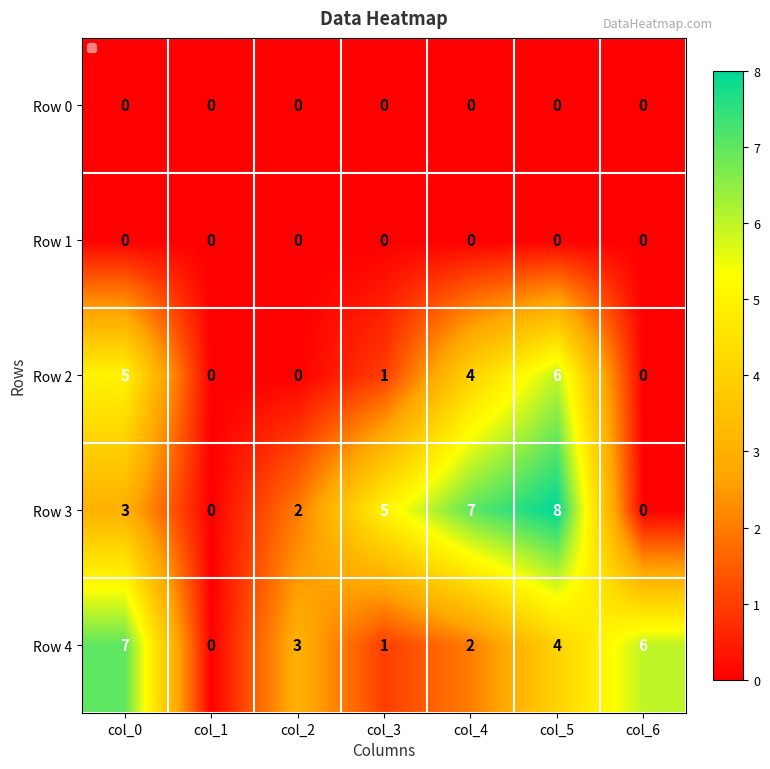

At which label does Row 4 first exceed 3?

col_0